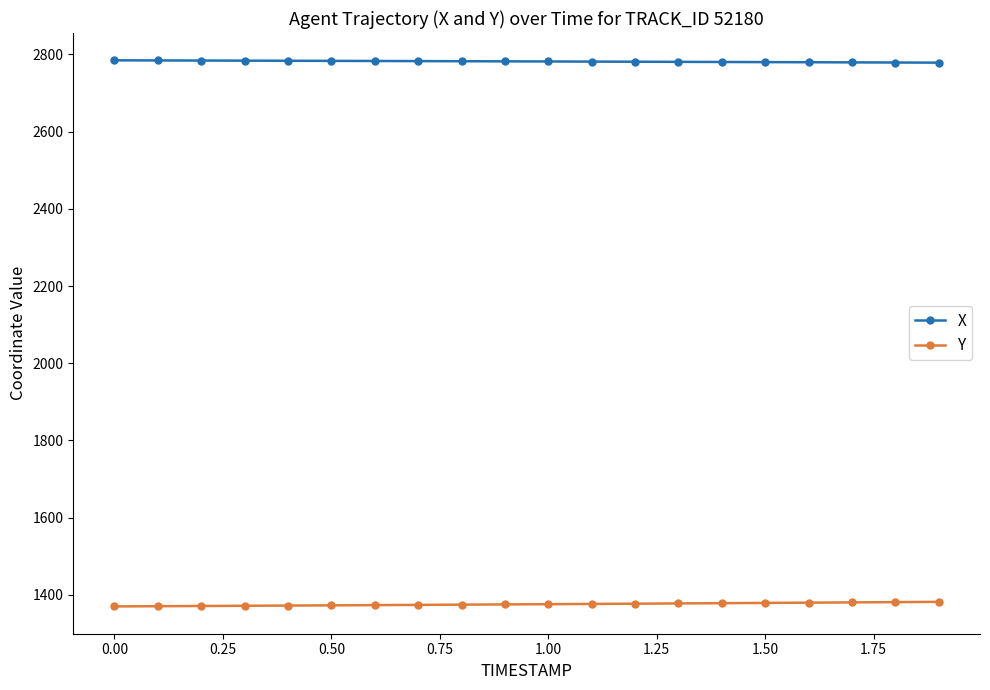

How many lines are shown in the chart?

2